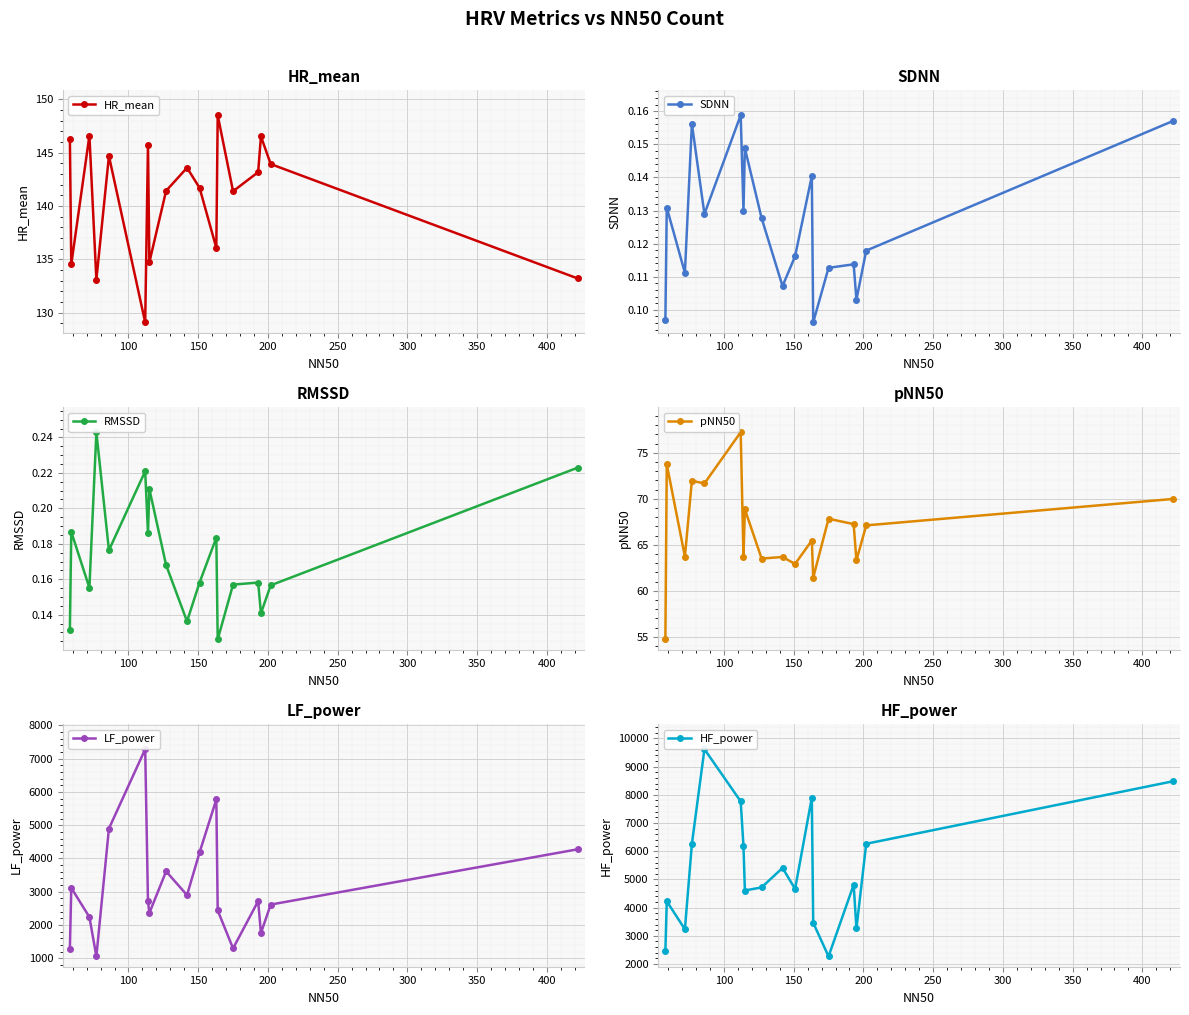

In SDNN, how many points are lower than both neighbors (excluding endpoints)?

6